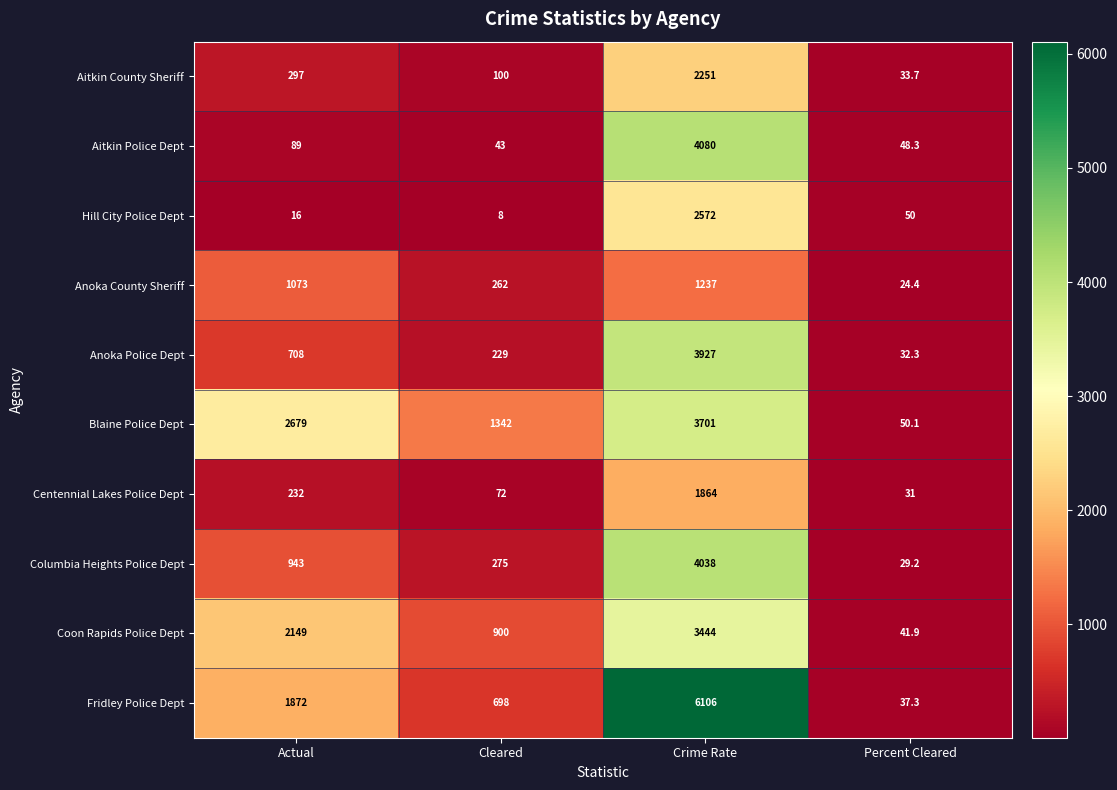

Where is Columbia Heights Police Dept nearest to the value 2033?

Actual